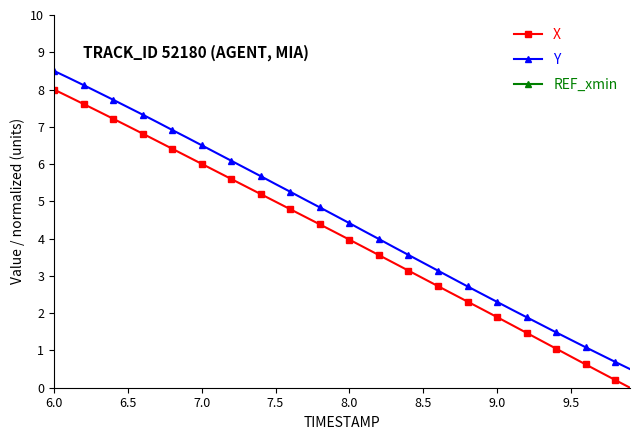

True or false: Y and X cross at least once.

False